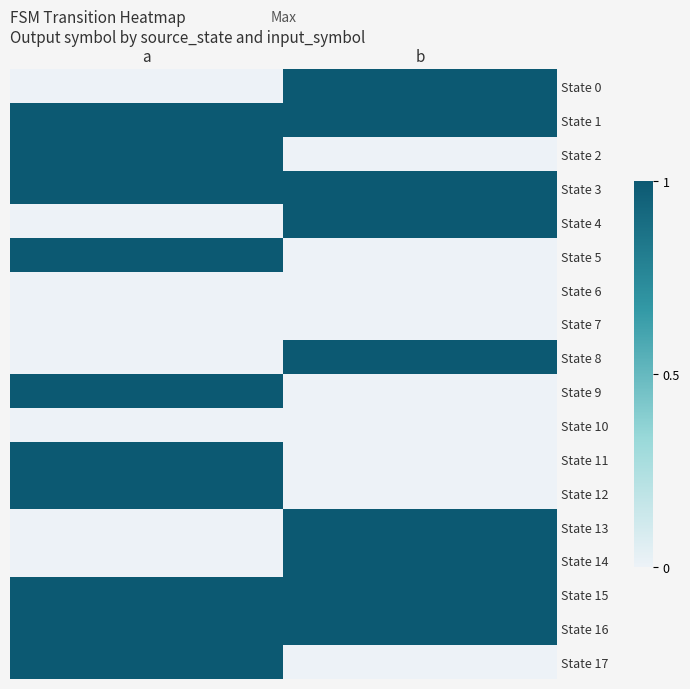

Reading left to right, what are all the values shown in this chart?

State 0: a=0	b=1
State 1: a=1	b=1
State 2: a=1	b=0
State 3: a=1	b=1
State 4: a=0	b=1
State 5: a=1	b=0
State 6: a=0	b=0
State 7: a=0	b=0
State 8: a=0	b=1
State 9: a=1	b=0
State 10: a=0	b=0
State 11: a=1	b=0
State 12: a=1	b=0
State 13: a=0	b=1
State 14: a=0	b=1
State 15: a=1	b=1
State 16: a=1	b=1
State 17: a=1	b=0